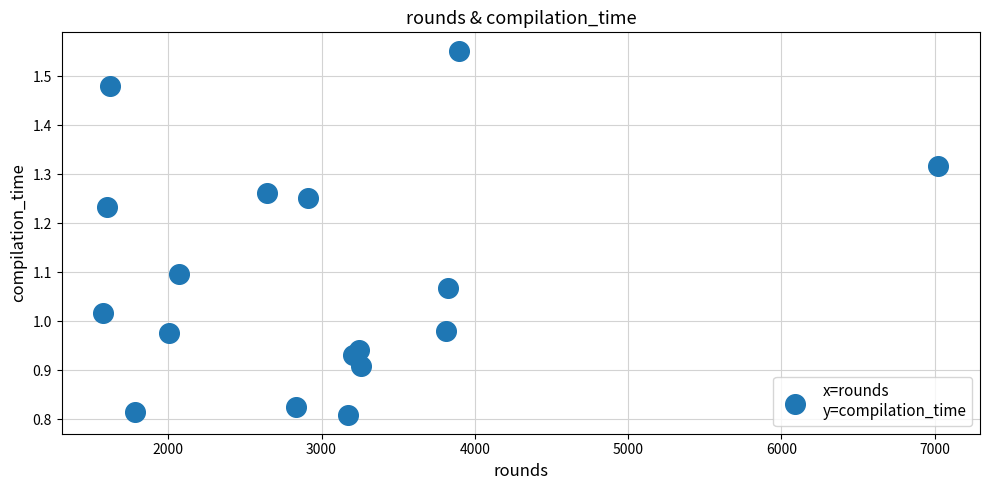

What is the range of X values (max minus min)?

5446.0